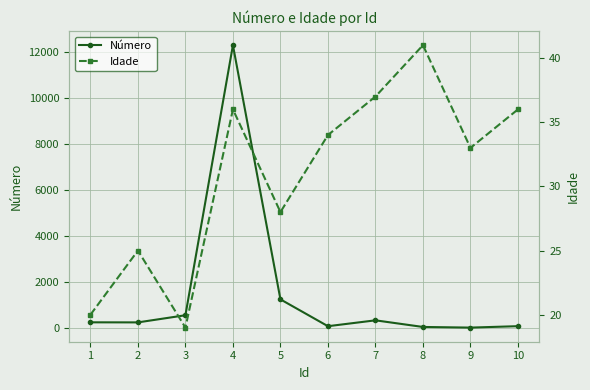

Which category has the highest value across all series?

4